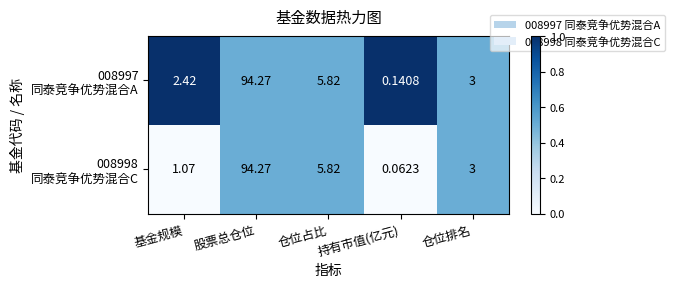

Which category has the highest value across all series?

股票总仓位